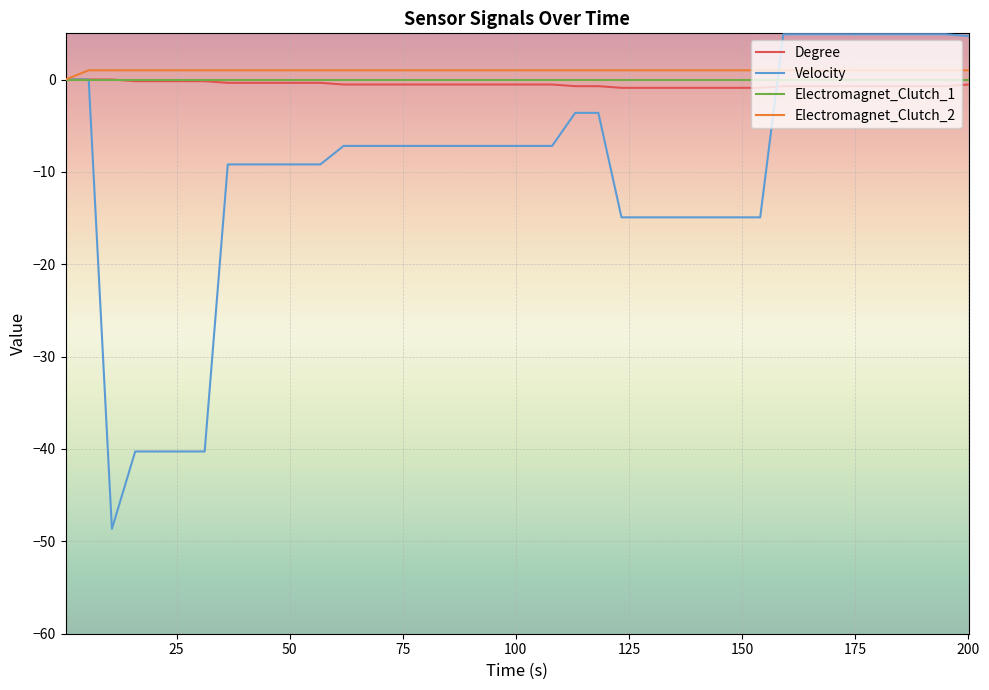

What is the greatest value displayed?

4.9